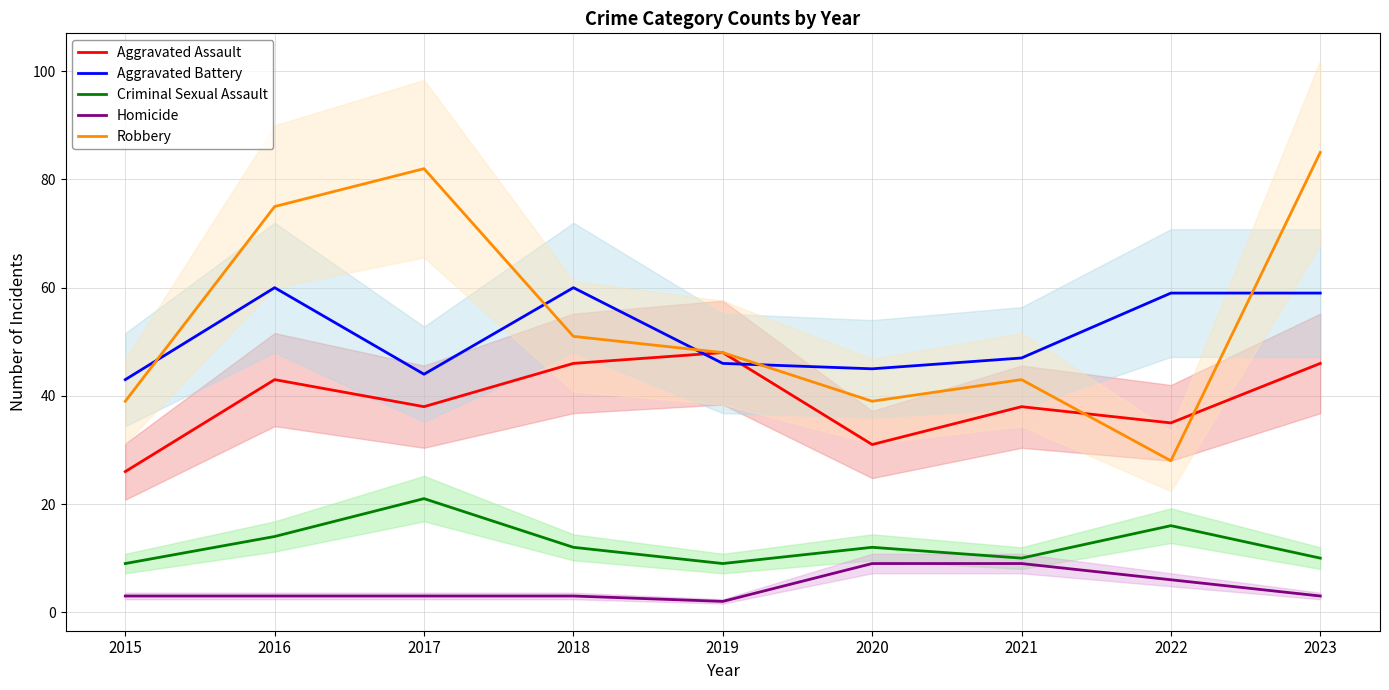

What is the sum of all Aggravated Battery values?

463